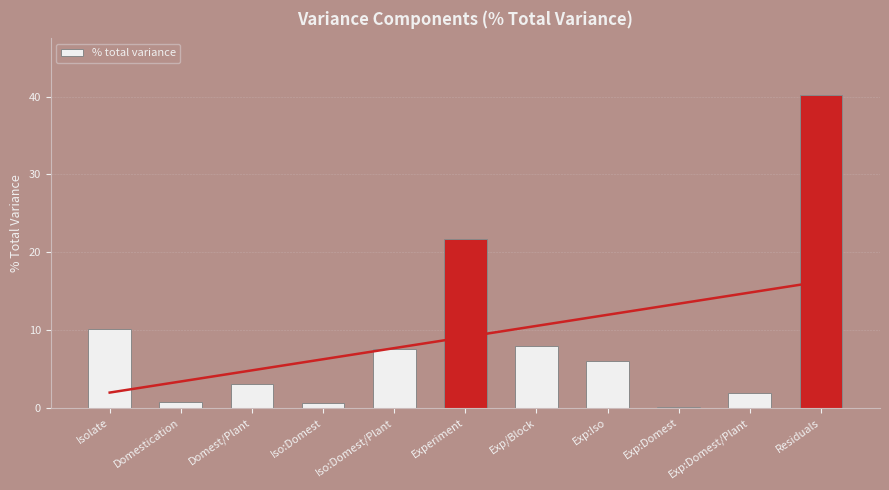

What is the value of the 10th bar from the left?

1.9